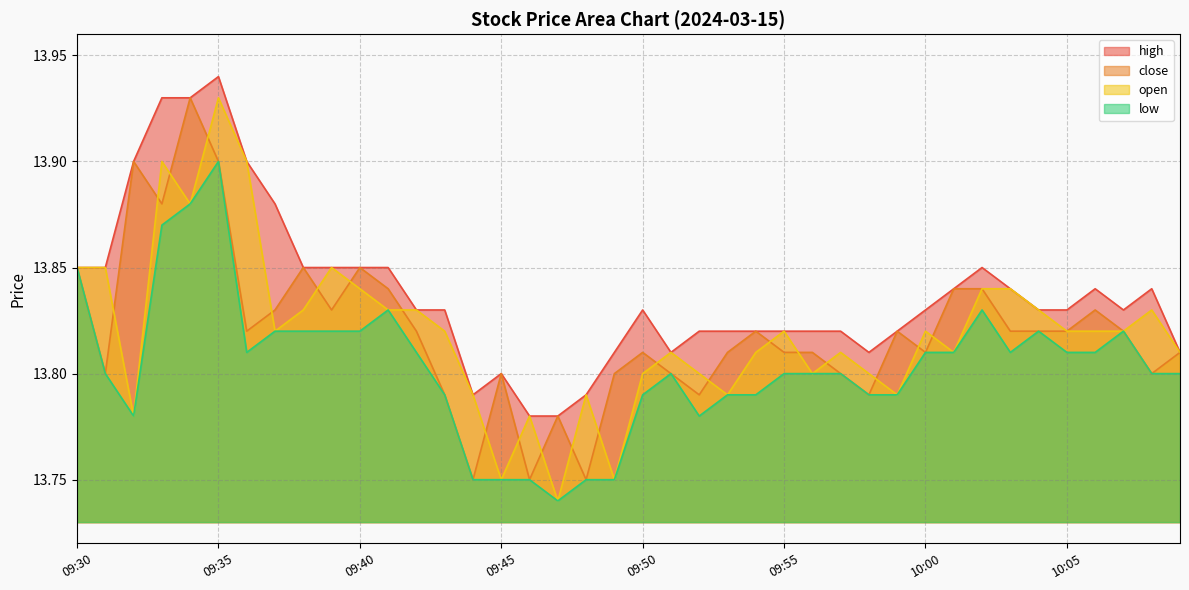

How many interior local peaks does the high series have?

6